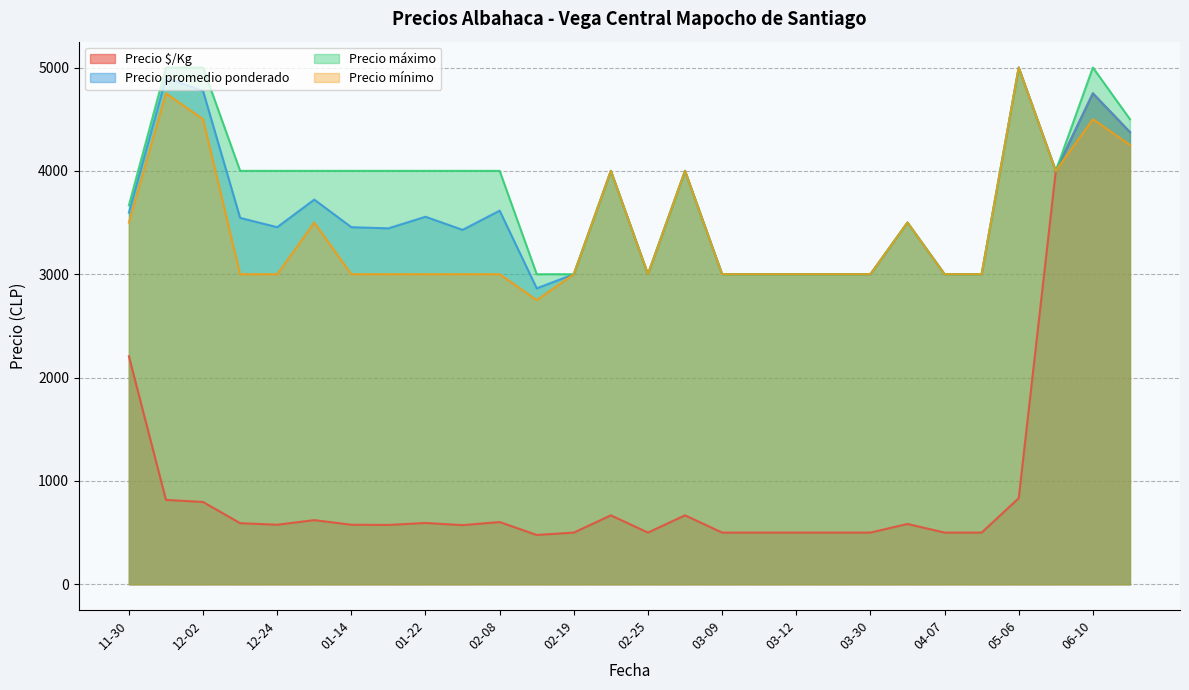

Is it true that Precio $/Kg equals 583 at 2021-04-16?

True